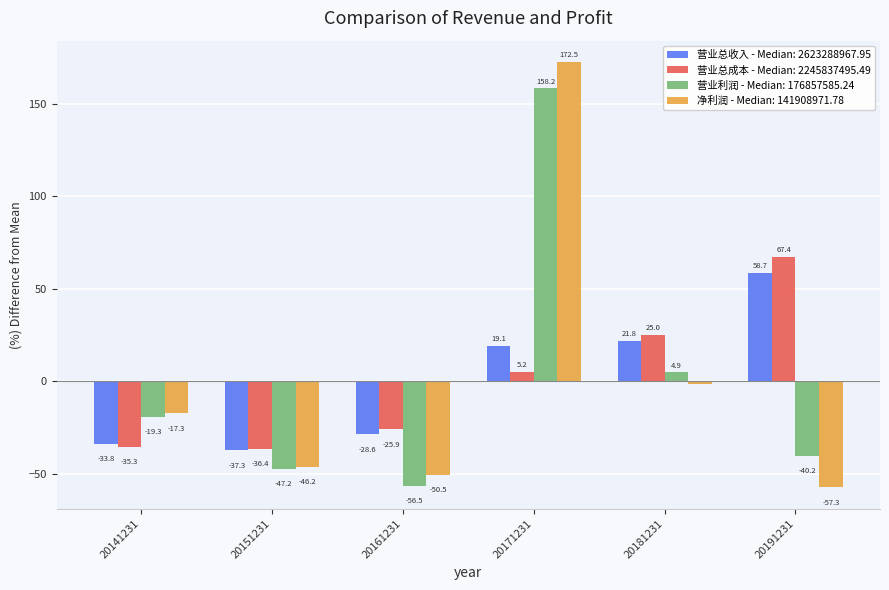

What is the difference between the maximum and minimum values in the 净利润 - Median: 141908971.78 series?

229.8